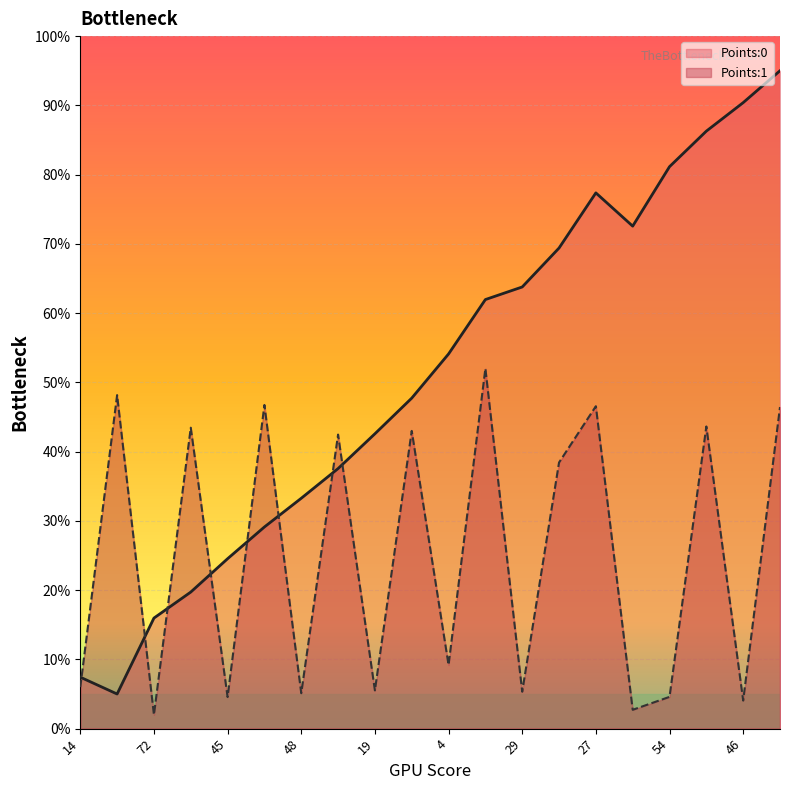

In Points:0, how many points are lower than both neighbors (excluding endpoints)?

2